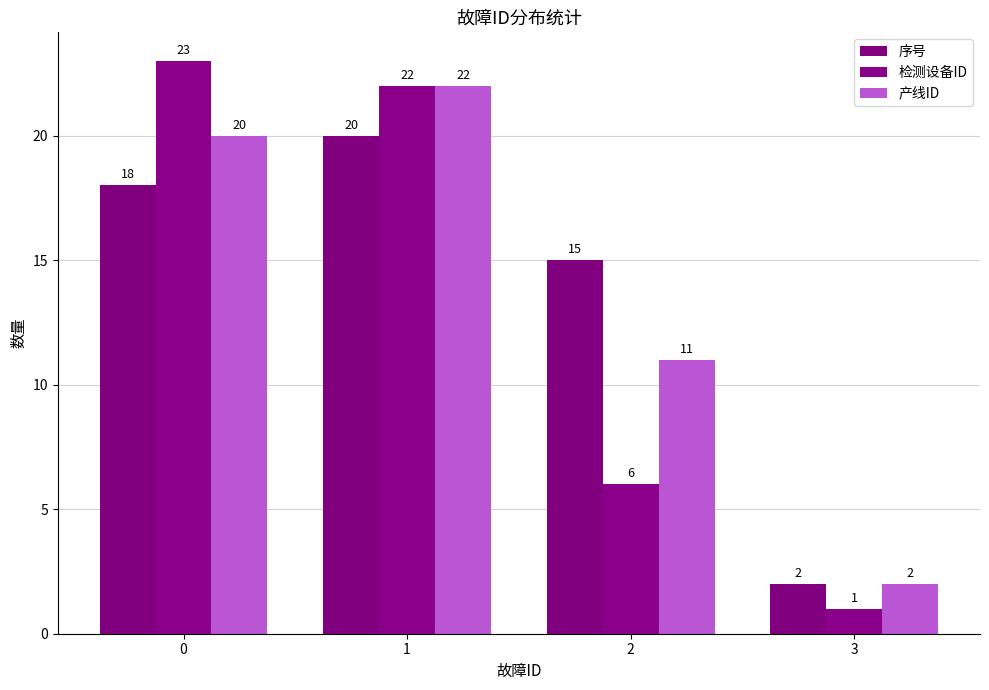

What is the difference between the maximum and minimum values in the 产线ID series?

20